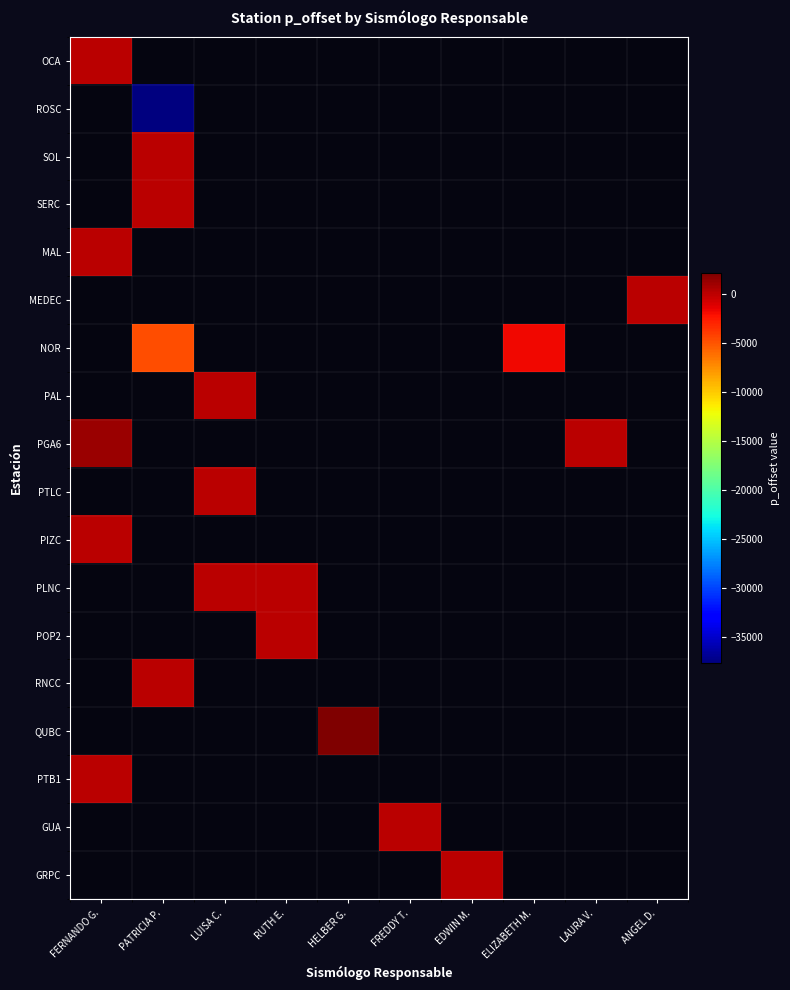

Between ANGEL D. and FERNANDO G., which is larger?

FERNANDO G.